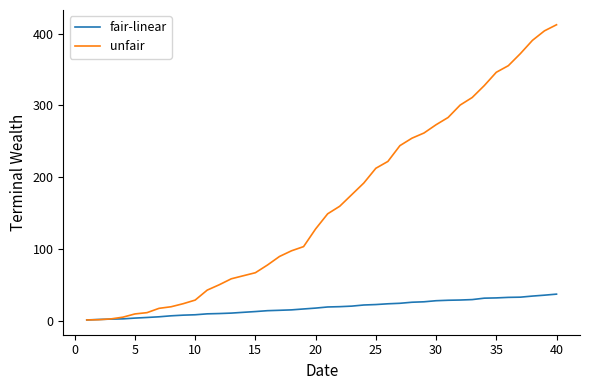

What is the average value of the fair-linear series?

18.2